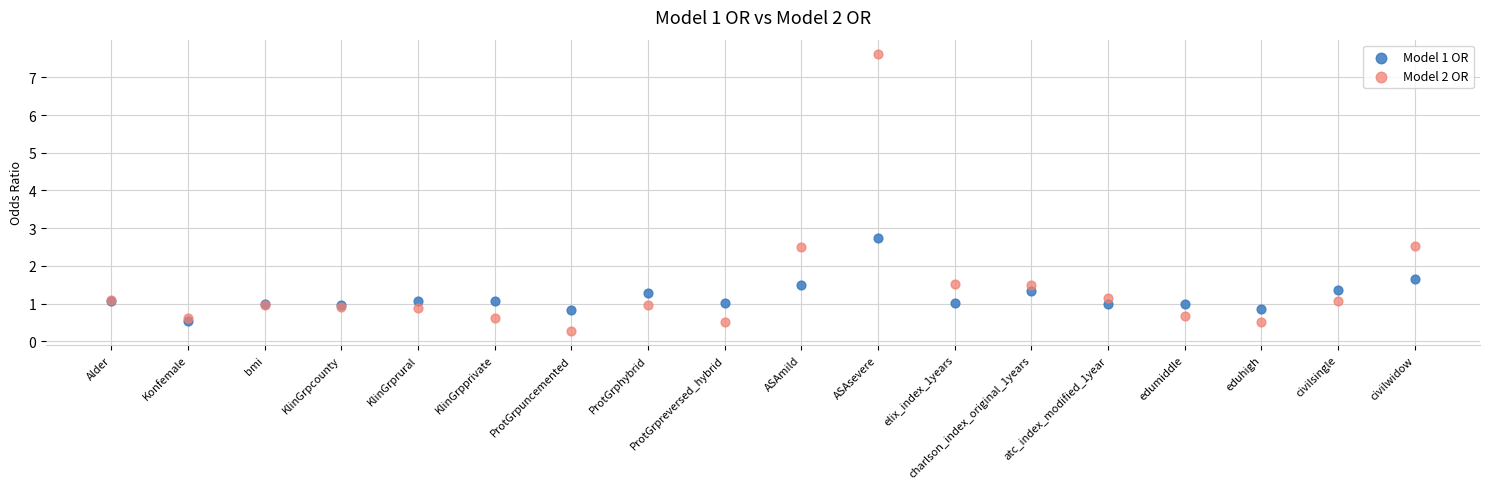

Which series reaches the maximum Y coordinate?

Model 2 OR